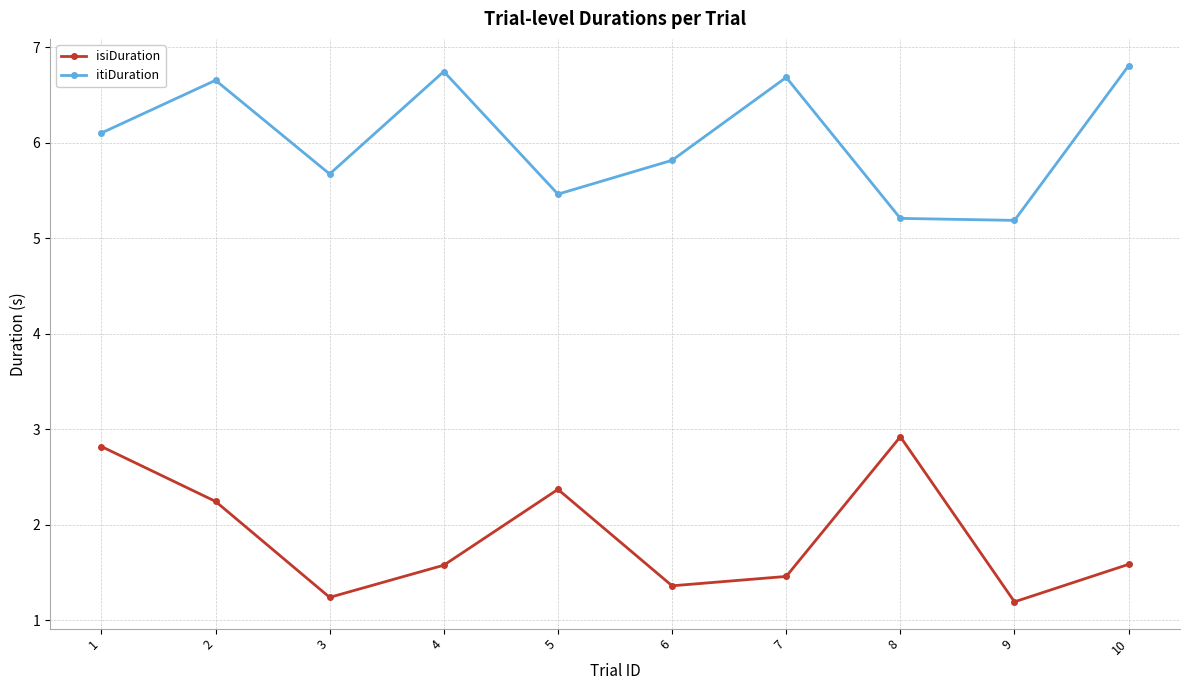

How many values in the itiDuration series exceed 6?

5